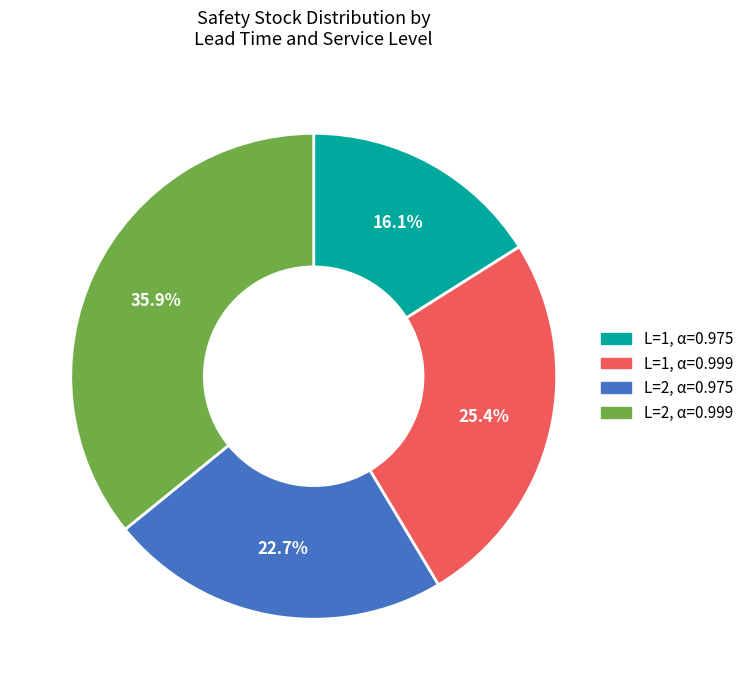

What percentage is the L=2, α=0.975 slice, to the nearest percent?

23%